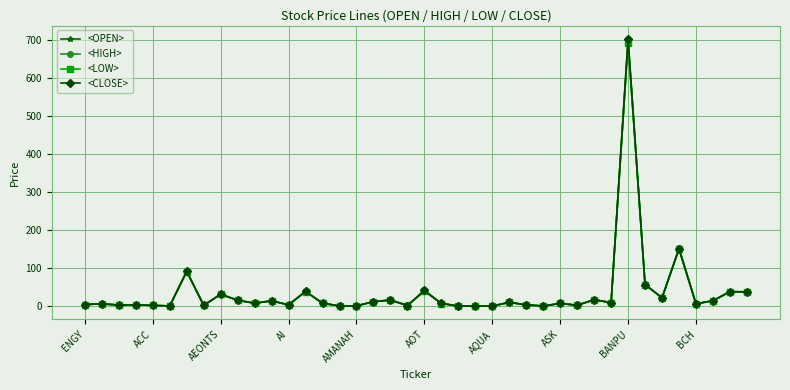

What is the value of the <HIGH> point at the 21st from the left?

42.0